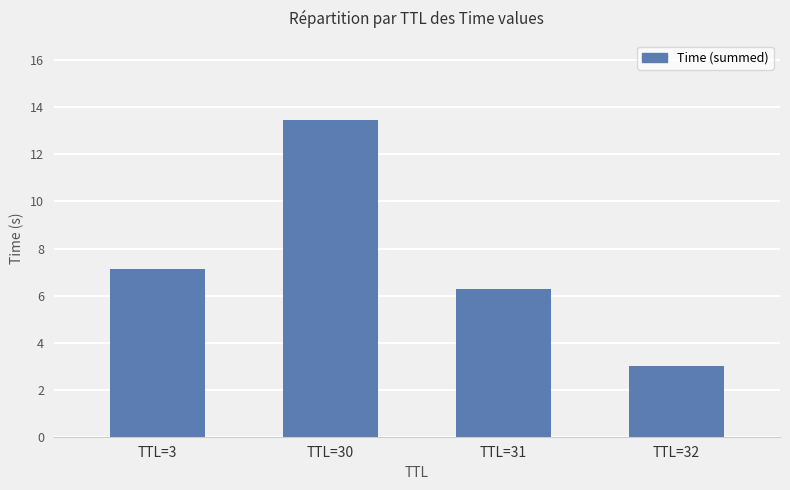

What value does the data have at TTL=31?

6.3